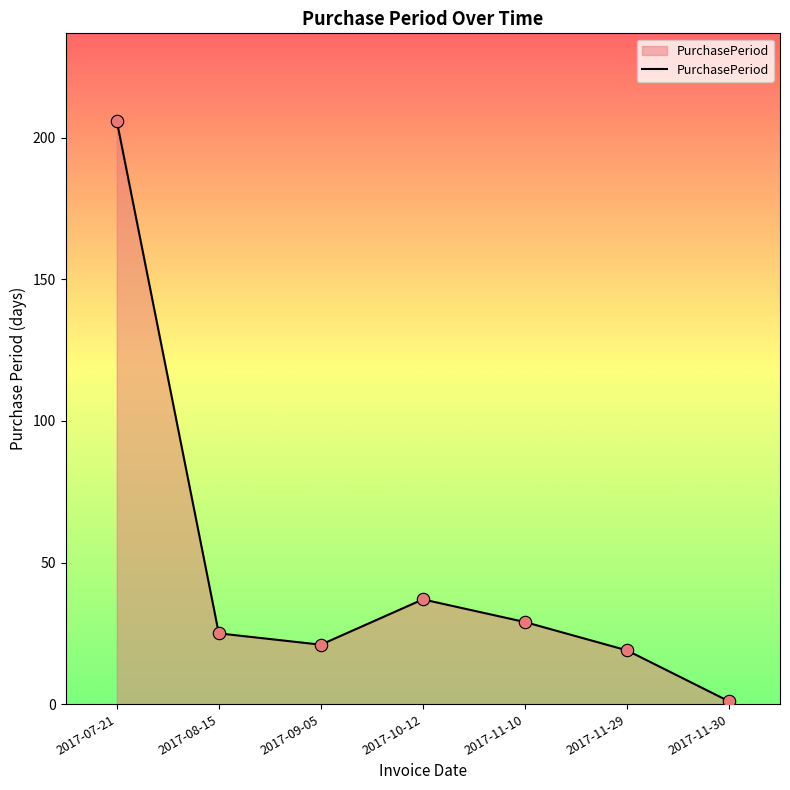

Between 2017-07-21 and 2017-08-15, which is larger?

2017-07-21